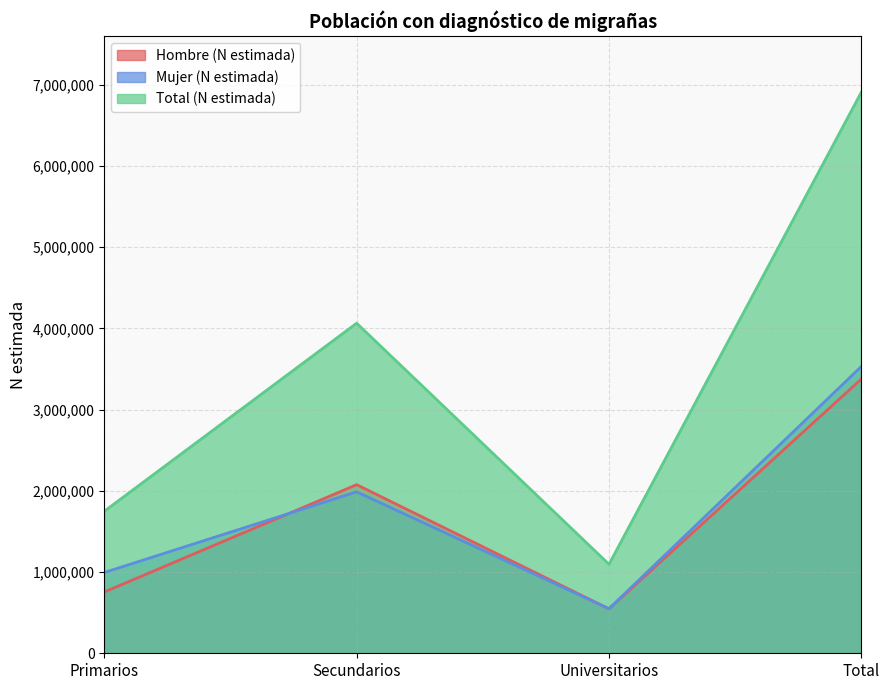

What is the difference between the maximum and minimum values in the Hombre (N estimada) series?

2830732